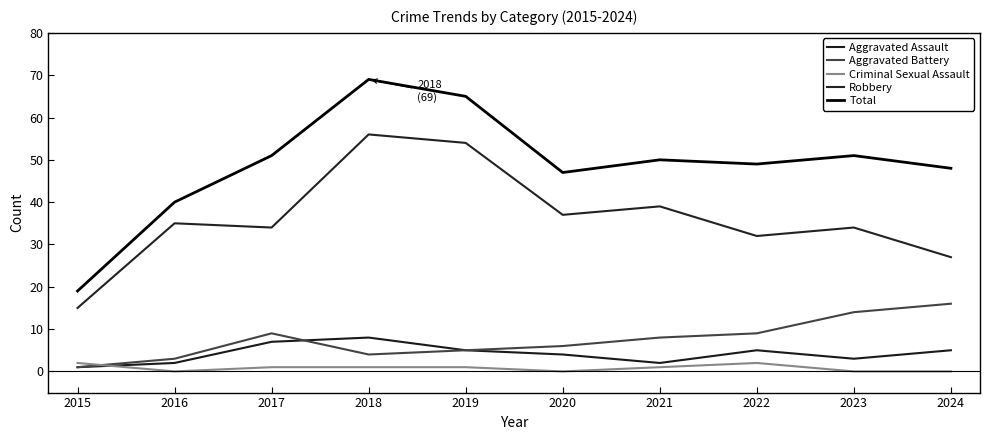

Is the value of Criminal Sexual Assault at 2022 greater than the value of Aggravated Assault at 2023?

No